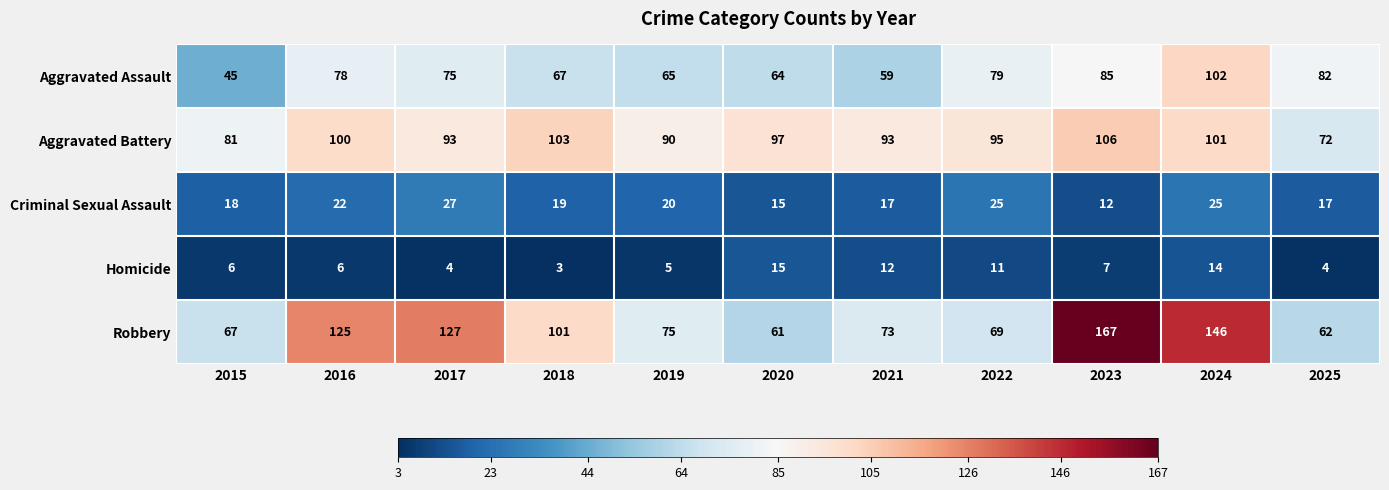

What is the difference between the highest and lowest values at 2015?

75